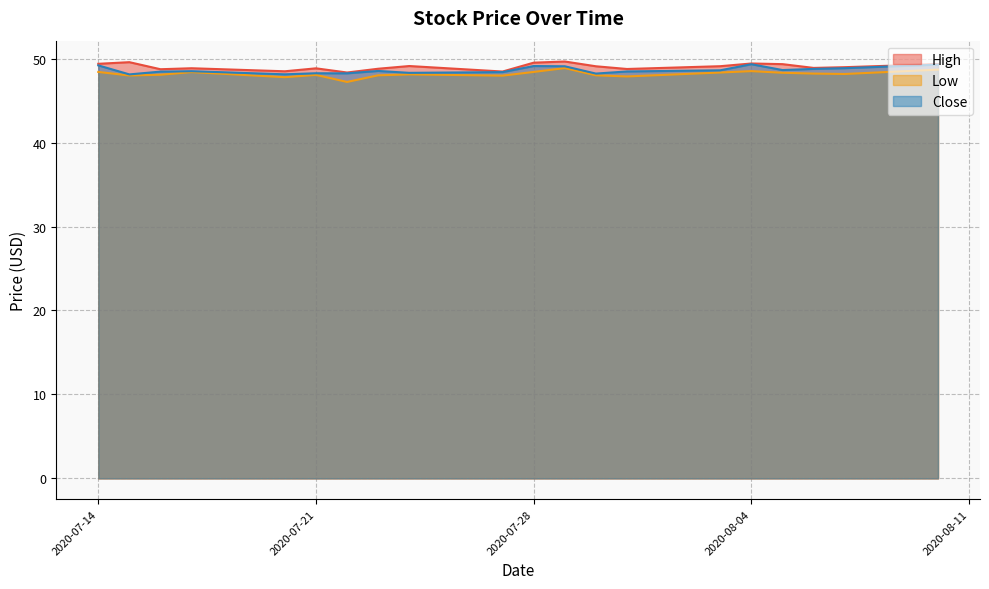

What is the difference between the second highest and minimum values in the Close series?

1.2